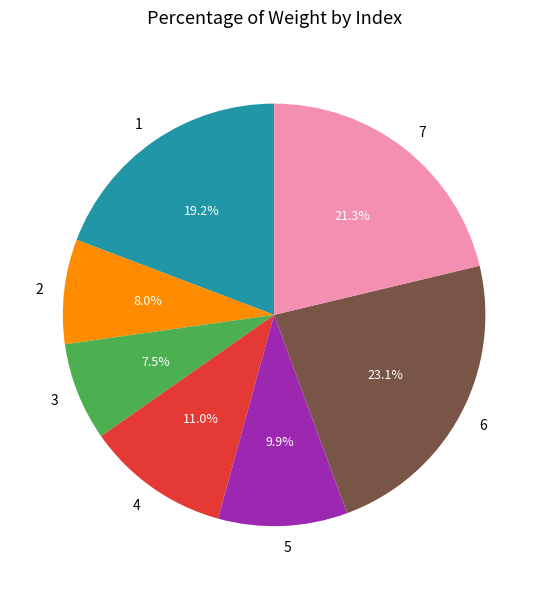

True or false: 1 accounts for 19% of the total.

True